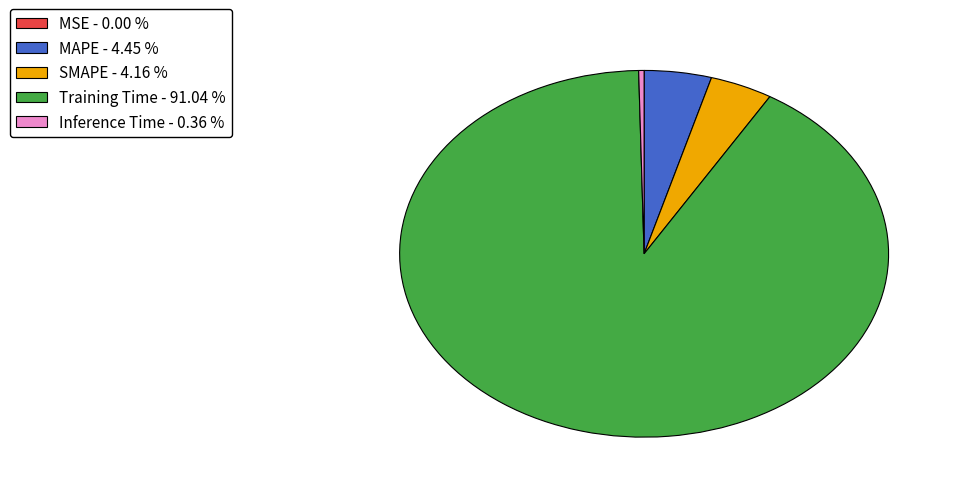

Is the sum of Inference Time - 0.36 % and Training Time - 91.04 % greater than half?

Yes